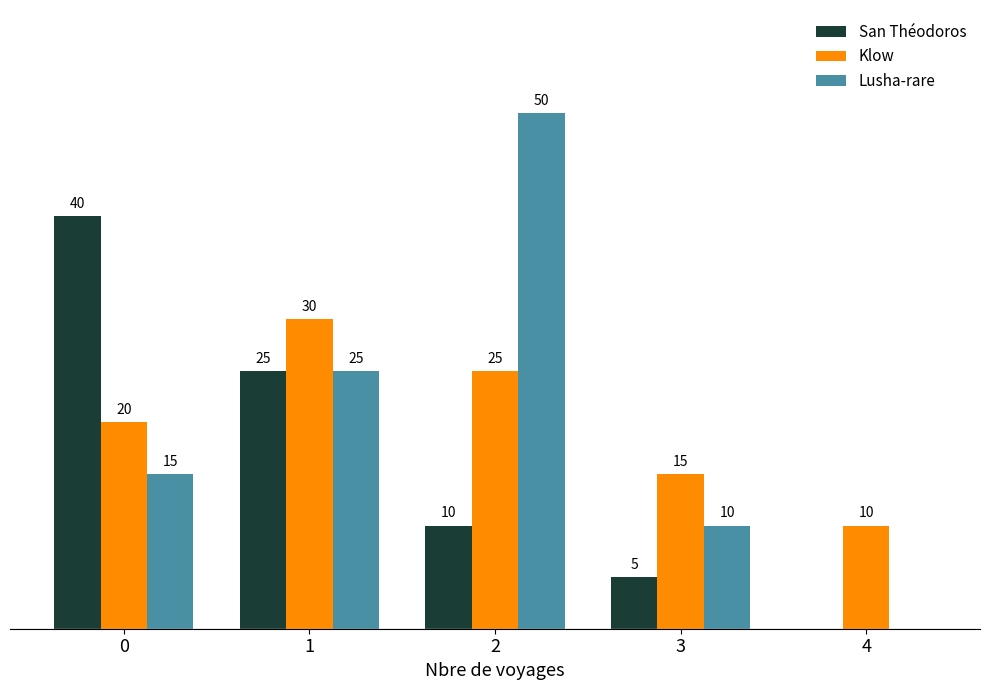

What are all the series names shown in the legend?

San Théodoros, Klow, Lusha-rare